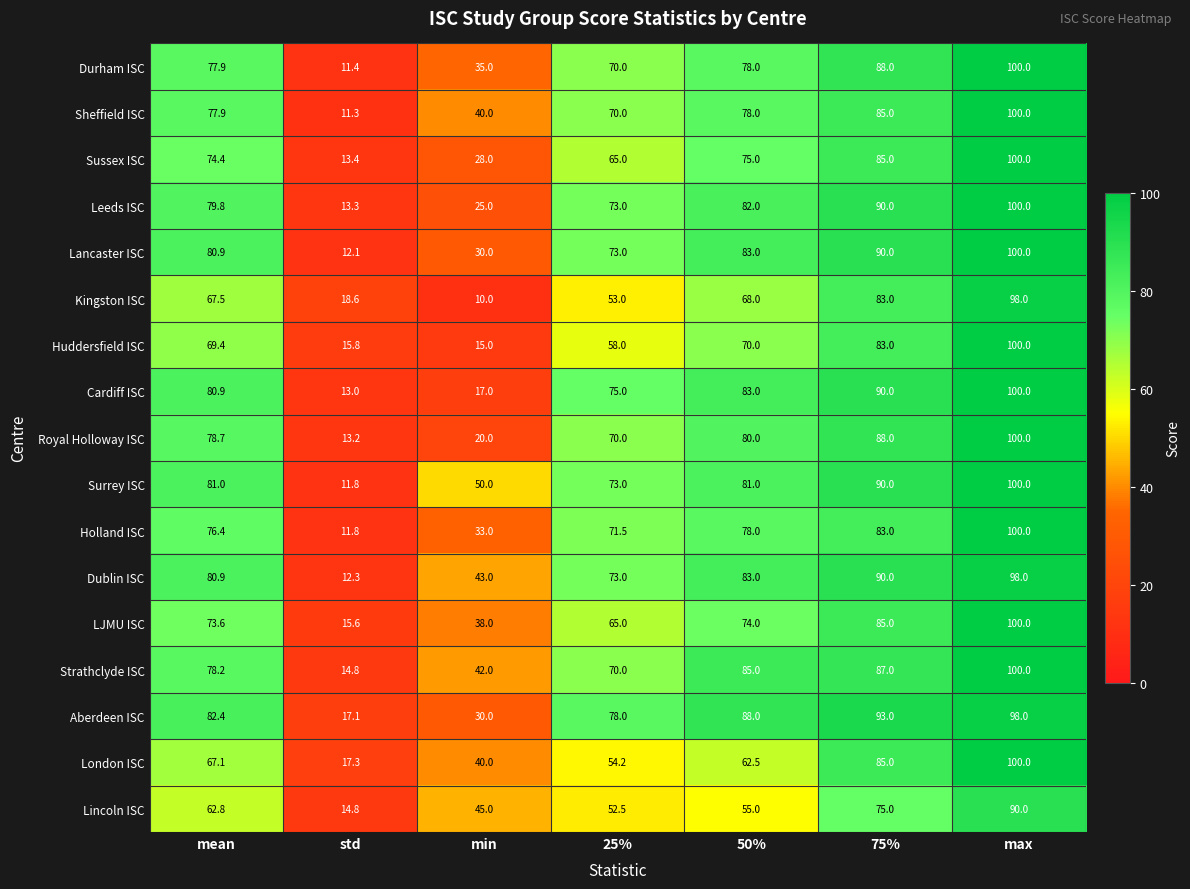

What is the difference between the maximum and minimum values in the Holland ISC series?

88.2